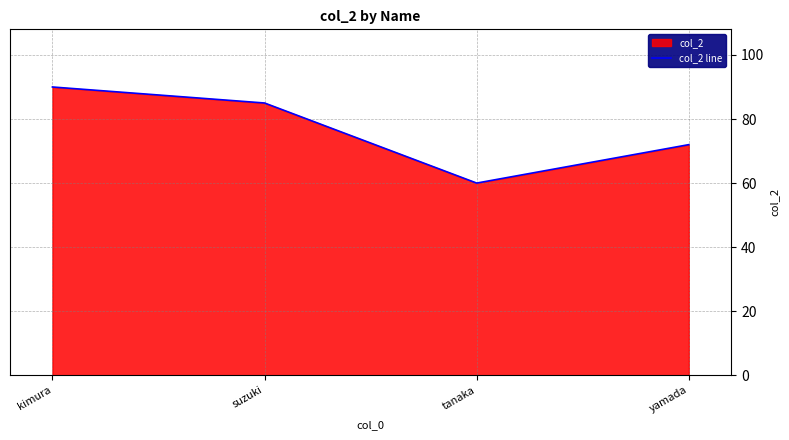

Count the number of data series in this chart.

1